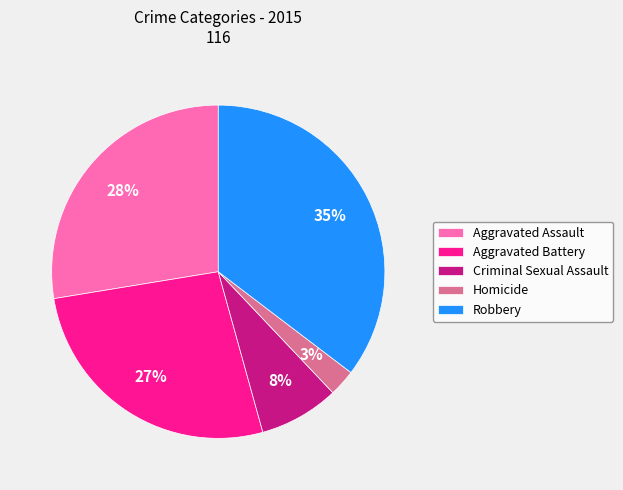

Do Robbery and Criminal Sexual Assault together represent more than half of the pie?

No